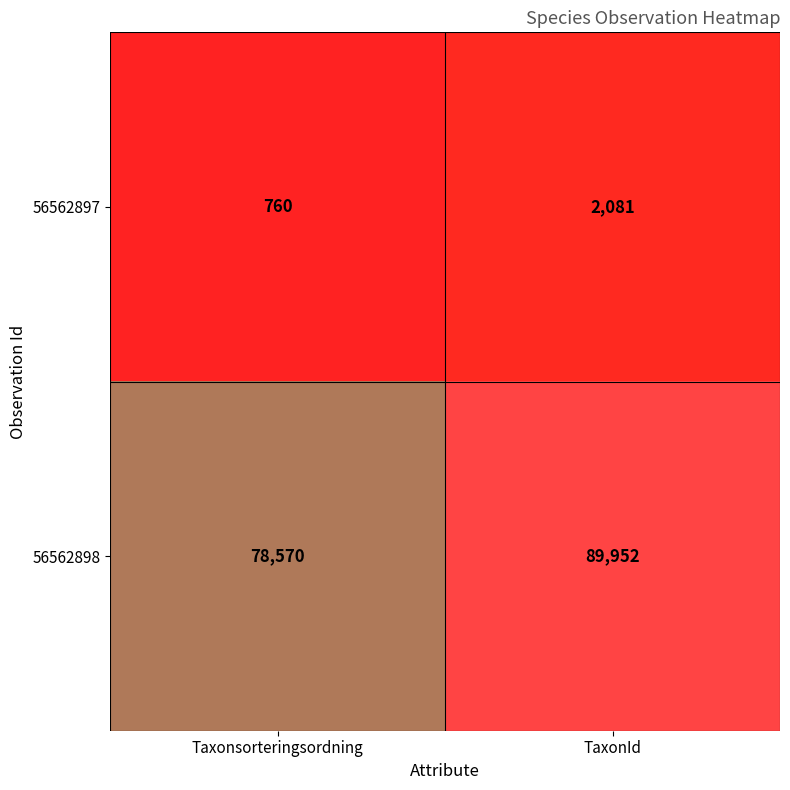

True or false: 56562897 has a value of 2081 at TaxonId.

True